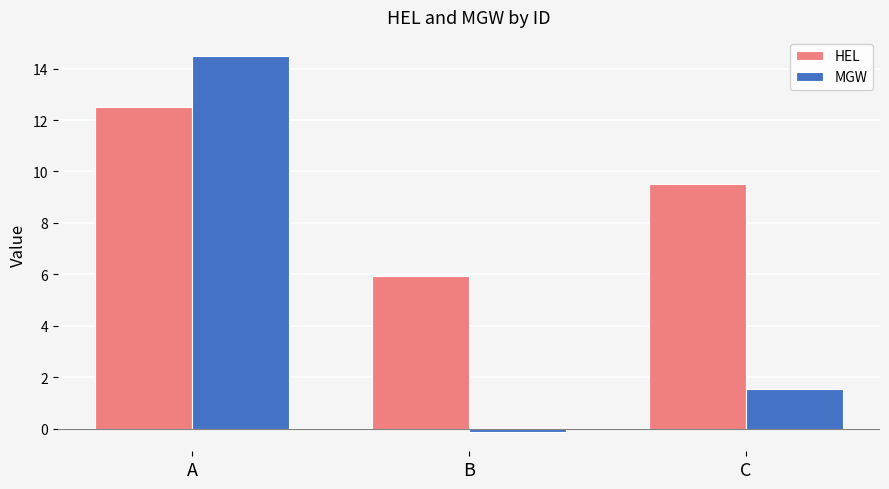

Between B and C, which series saw the biggest shift?

HEL